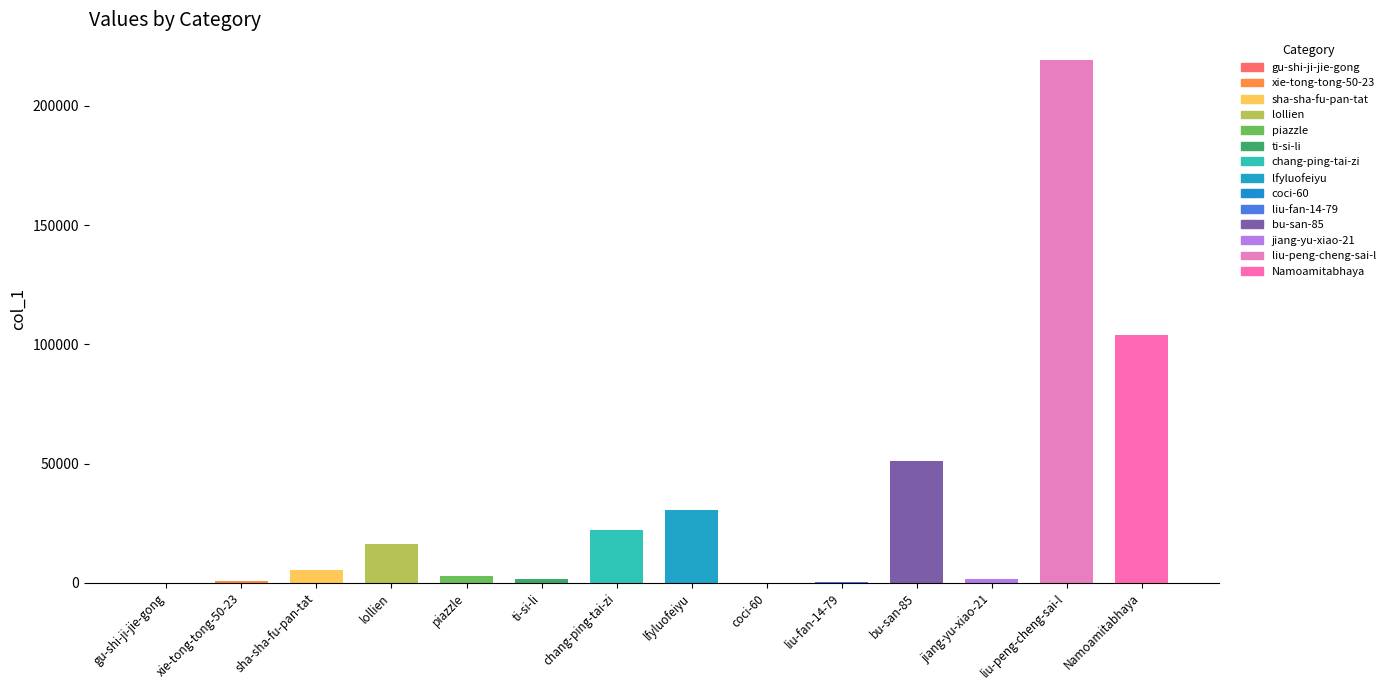

Which label corresponds to the smallest value in the chart?

coci-60